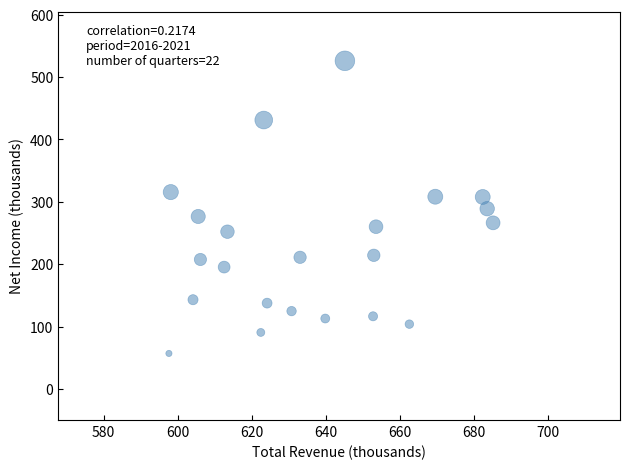

What is the range of Y values (max minus min)?

469.4